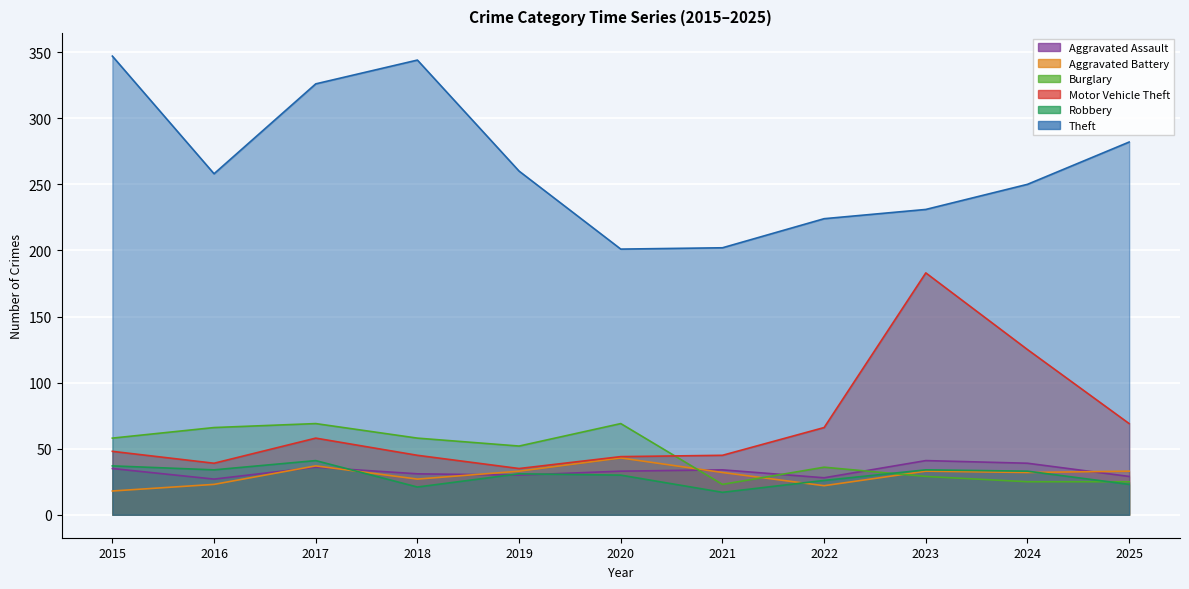

Which series has the largest total across all categories?

Theft